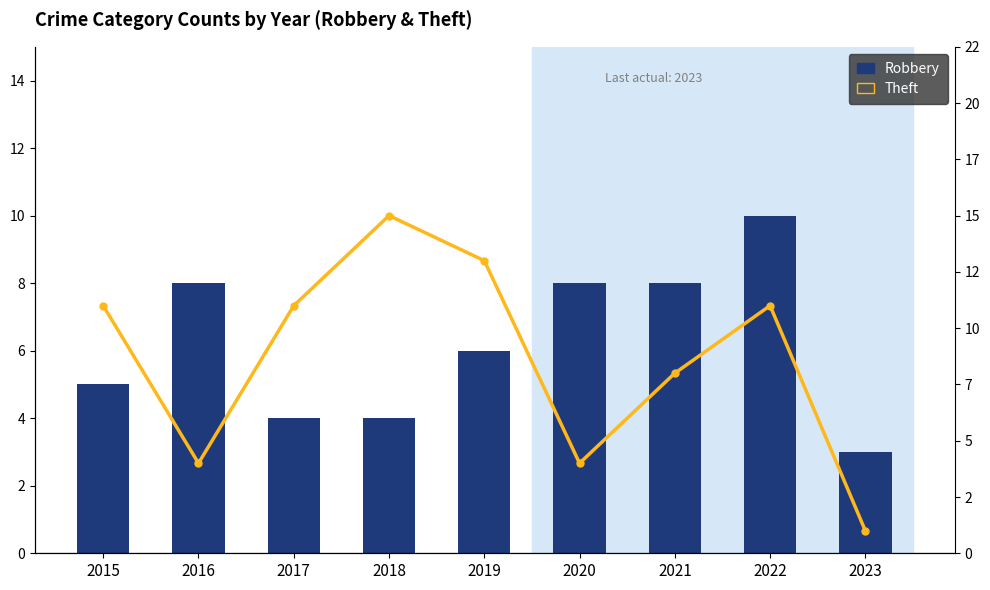

At which category is the sum across all series the highest?

2022